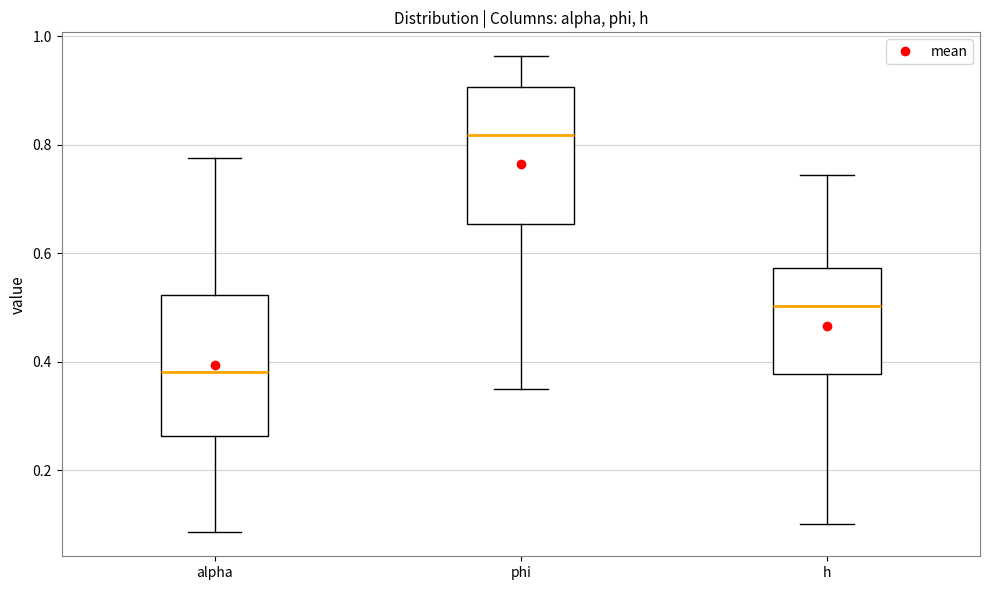

Reading left to right, transcribe this box plot: for each box, give where its median line is, the range the box spans, and where its two whiskers end, as read against the y-axis. The values are not printed on the chart, so give them approximately, as read against the axis.

alpha: median 0.38, box 0.26 to 0.52, whiskers 0.08 to 0.78
phi: median 0.82, box 0.66 to 0.90, whiskers 0.36 to 0.96
h: median 0.50, box 0.38 to 0.58, whiskers 0.10 to 0.74